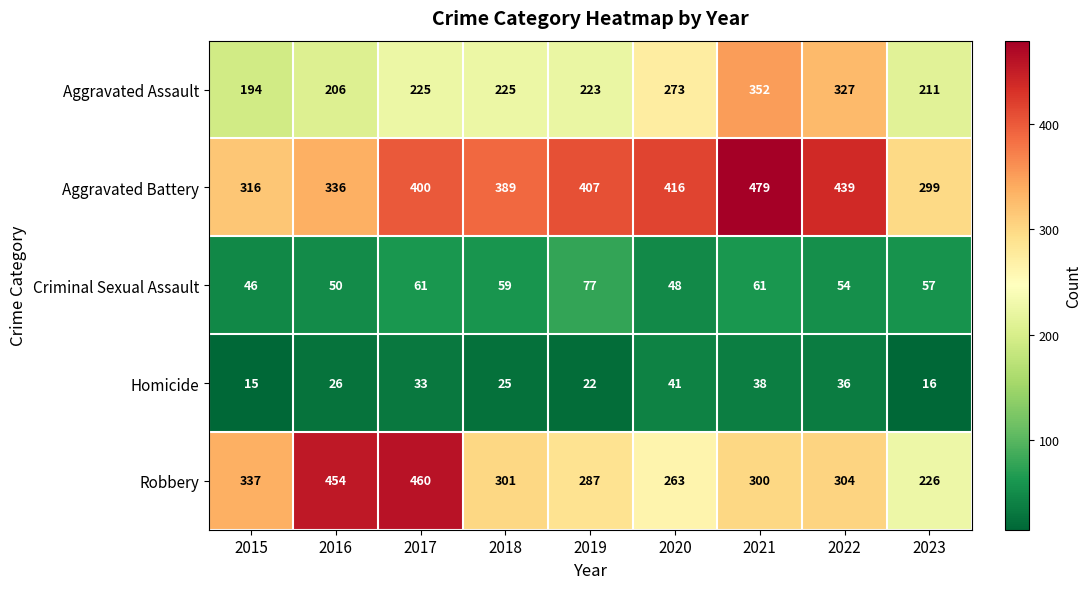

List the series in order of their peak value, highest first.

Aggravated Battery, Robbery, Aggravated Assault, Criminal Sexual Assault, Homicide